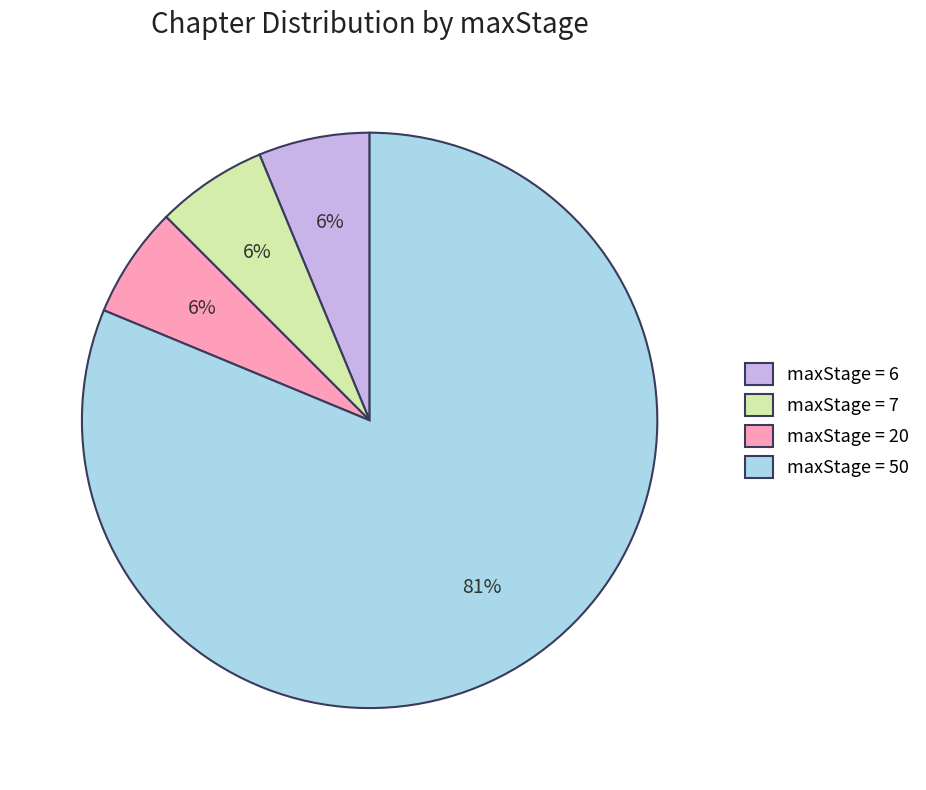

What percentage is the maxStage = 7 slice, to the nearest percent?

6%